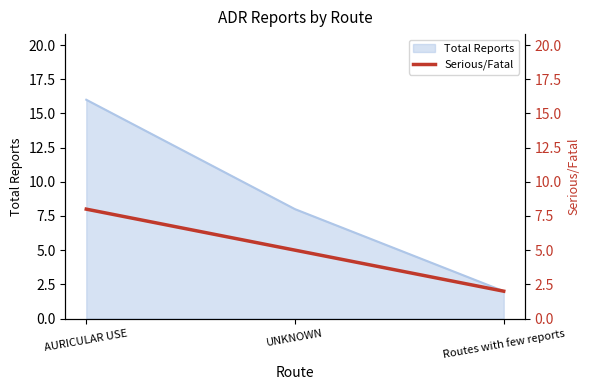

How many data points are less than 5?

1